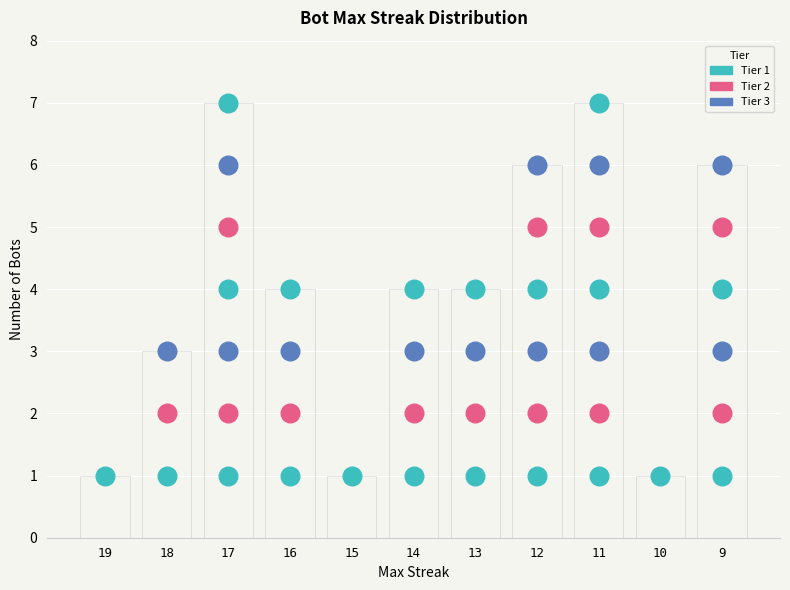

What is the ratio of the value at 15 to the value at 14?

0.2